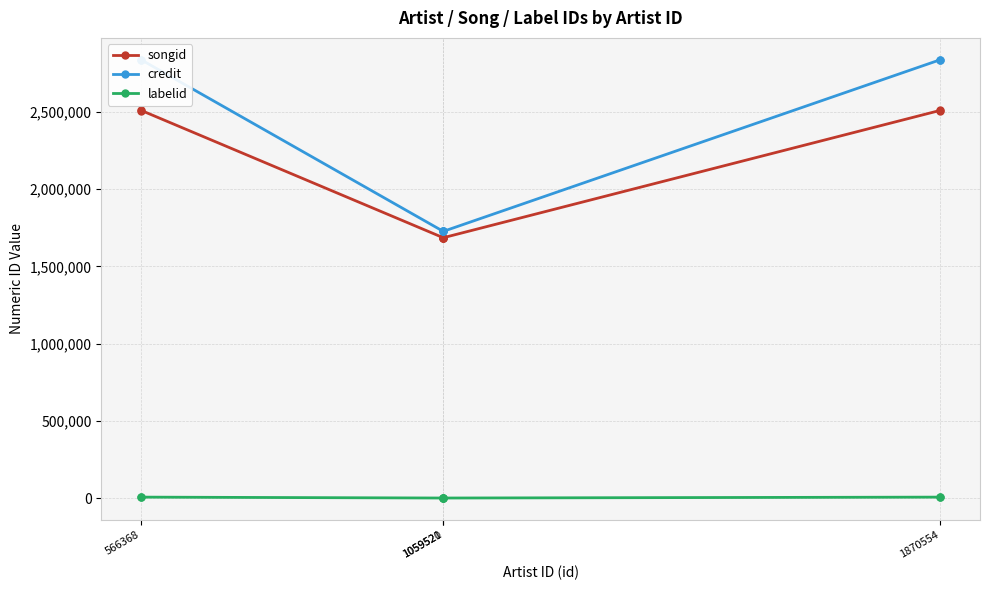

The labelid series shows 564 at 1059521. True or false?

False